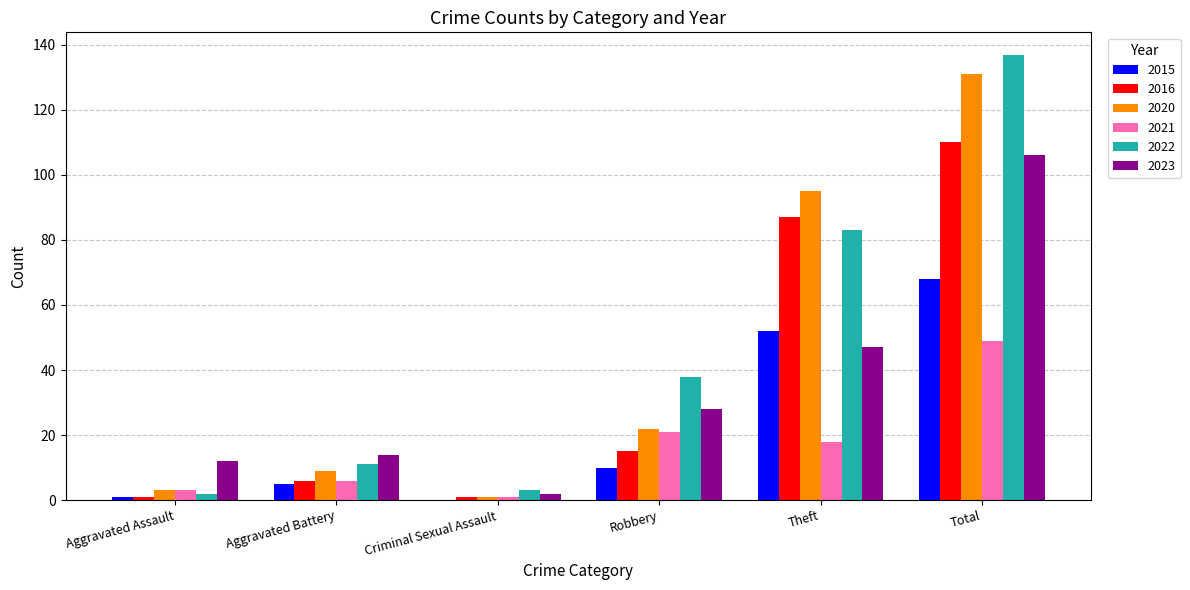

What is the sum of all 2020 values?

261